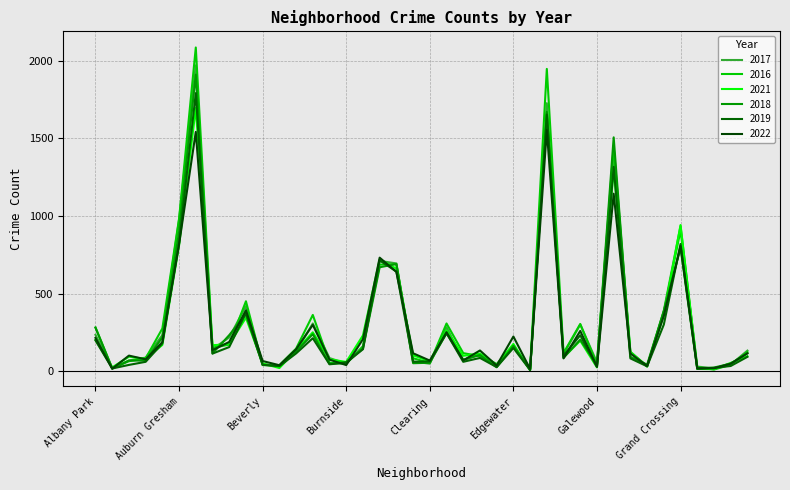

What is the highest value of the 2018 series?

1911